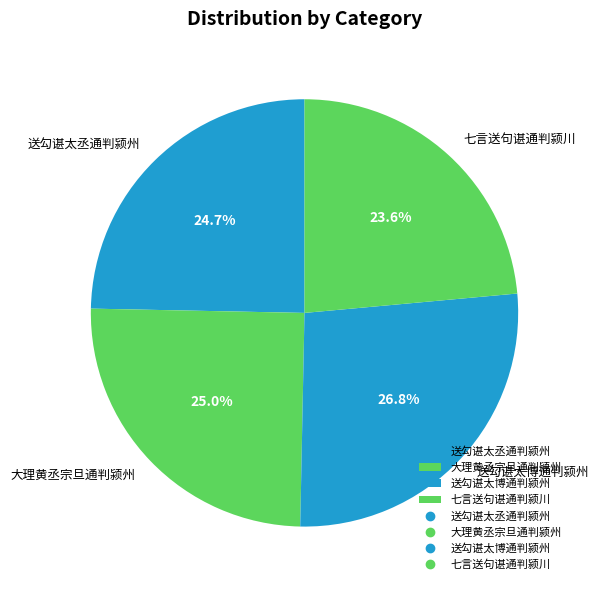

Count the number of slices in the pie.

4